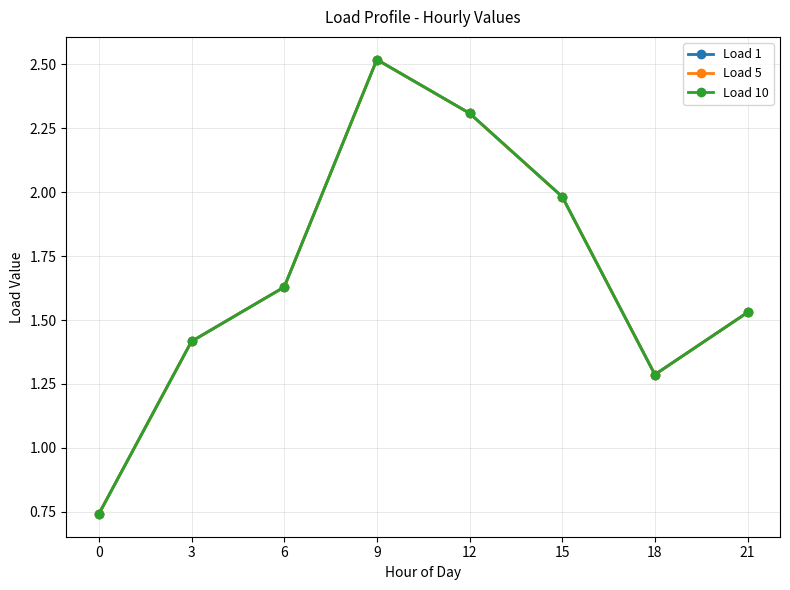

What is the value of the Load 10 point at the 3rd from the left?

1.6